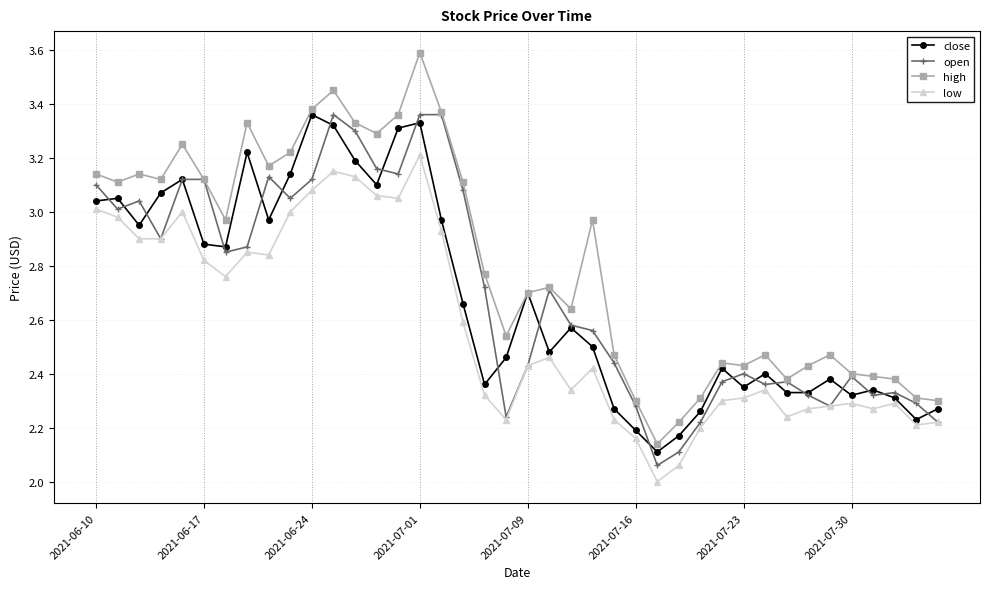

What is the minimum value for low?

2.0